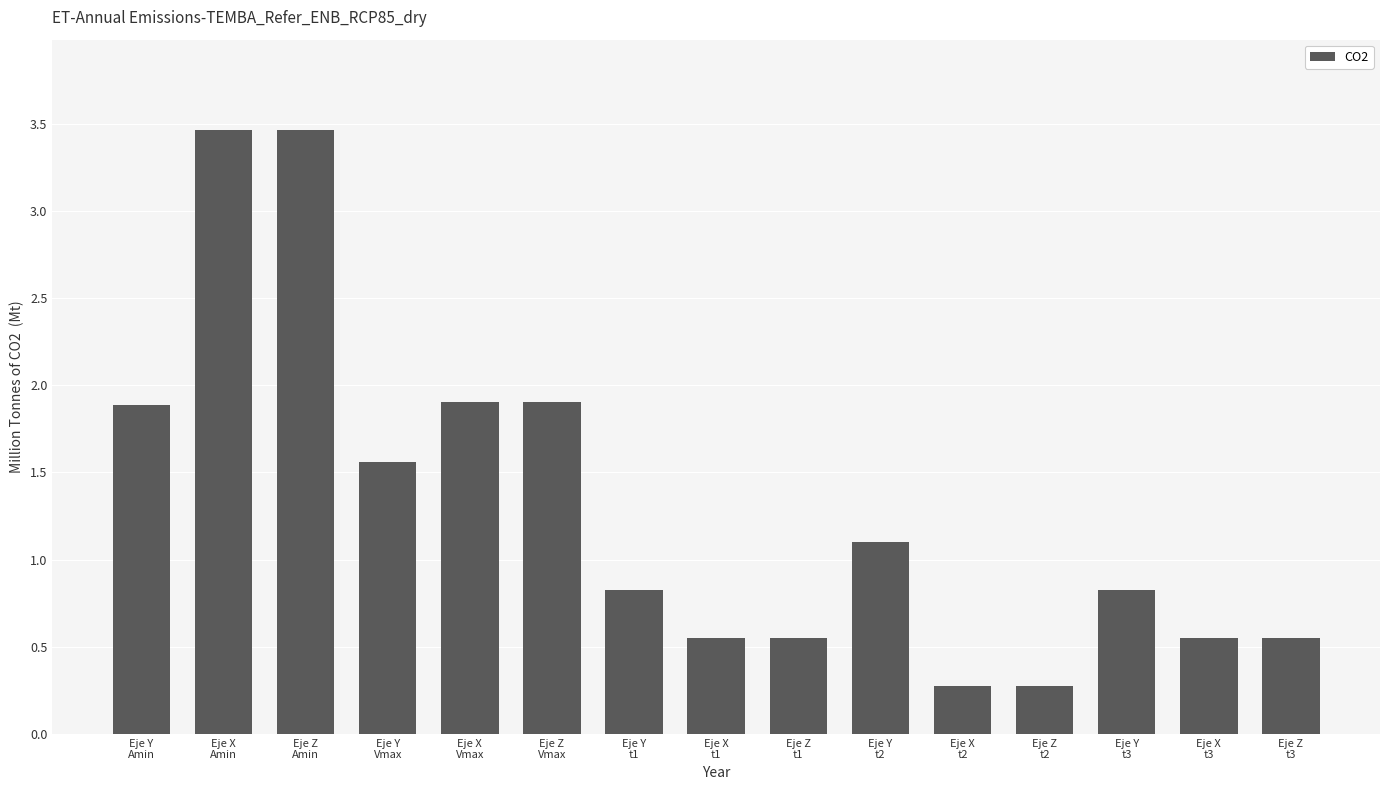

What is the smallest value displayed?

0.3